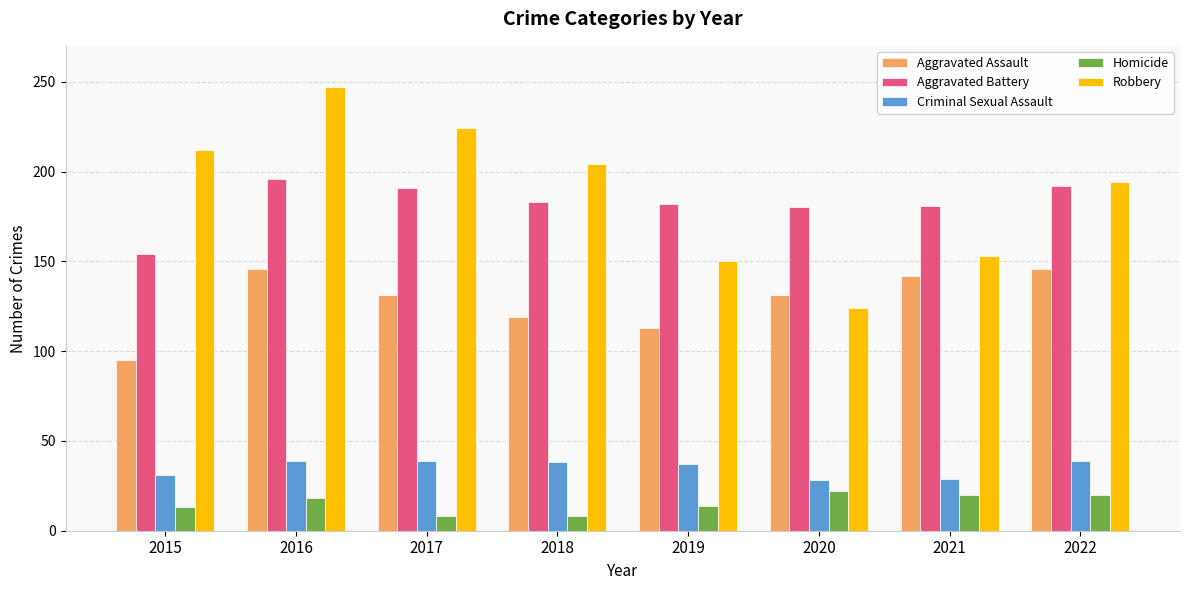

Is it true that Criminal Sexual Assault equals 20 at 2015?

False